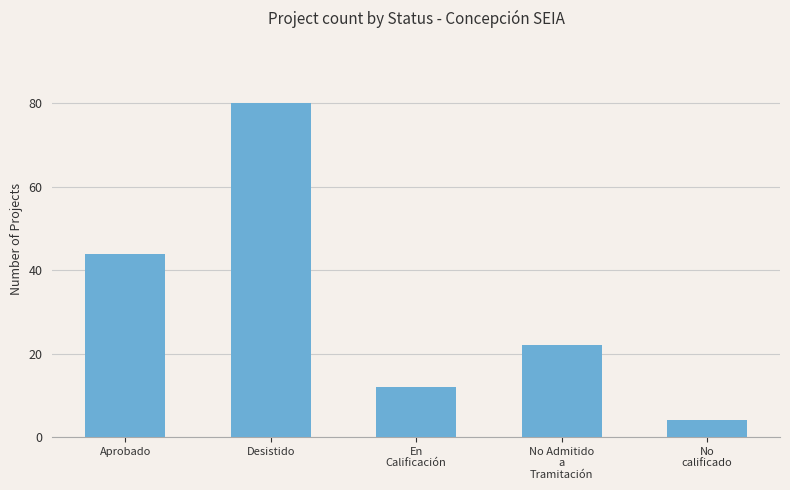

How many data points does each series have?

5